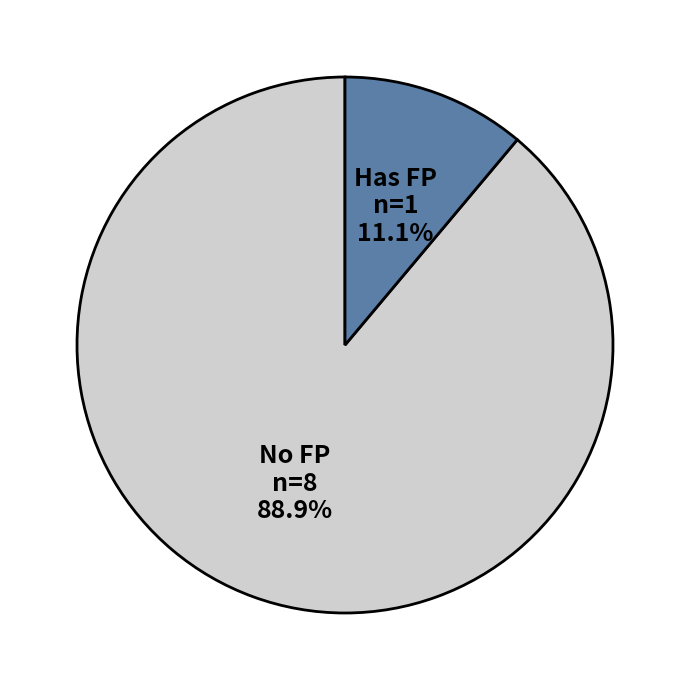

Count the number of slices in the pie.

2